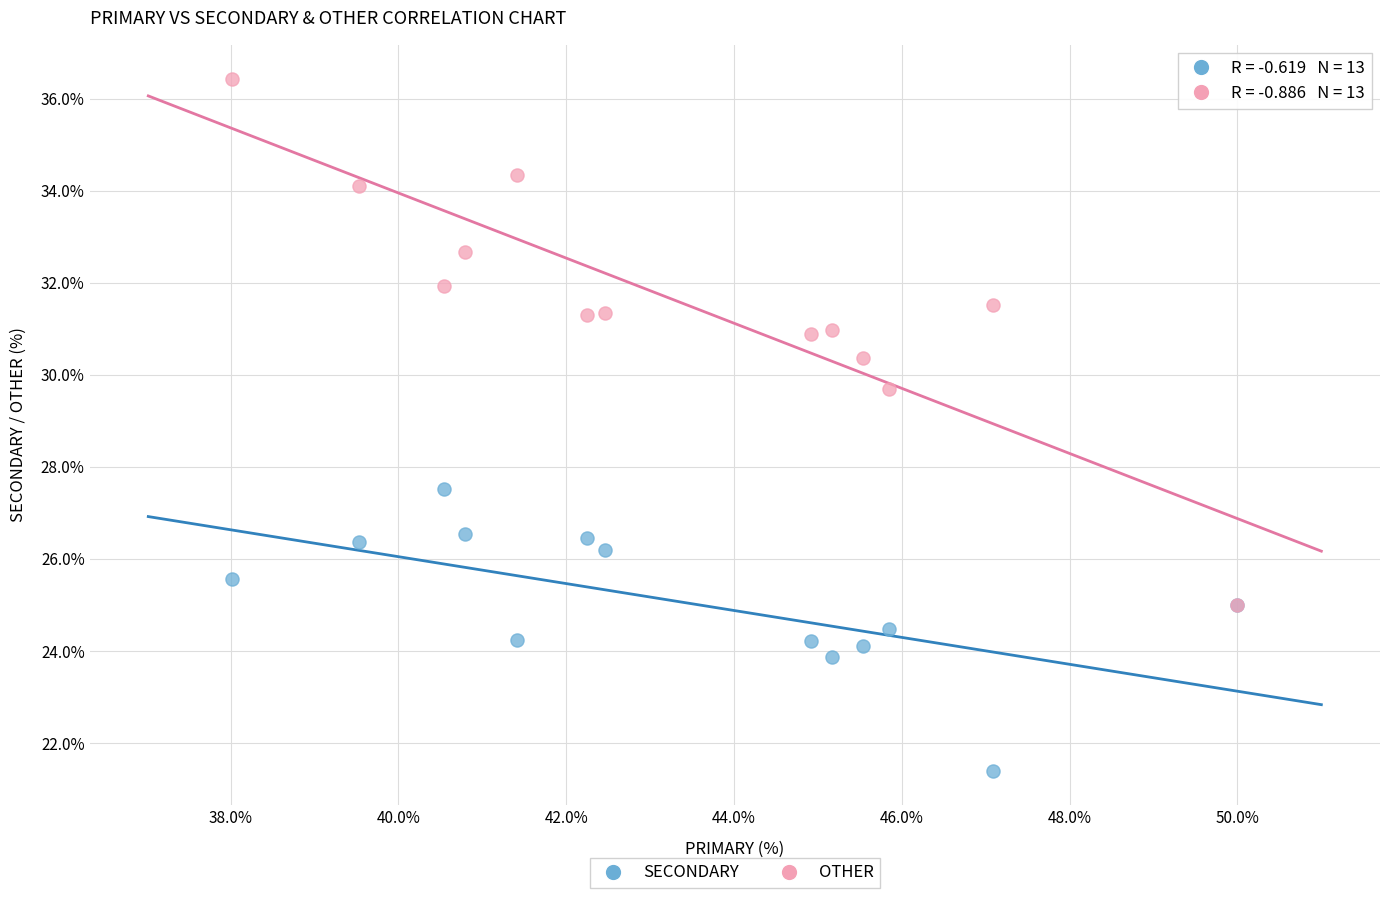

Across all series, what Y value is closest to 28?

27.5